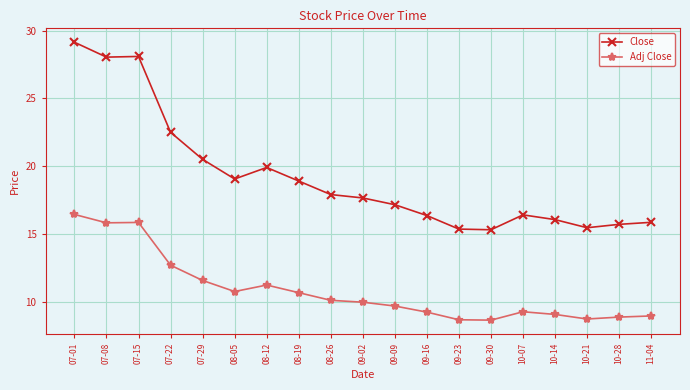

The value of Close at 07-15 is 28.1. True or false?

True